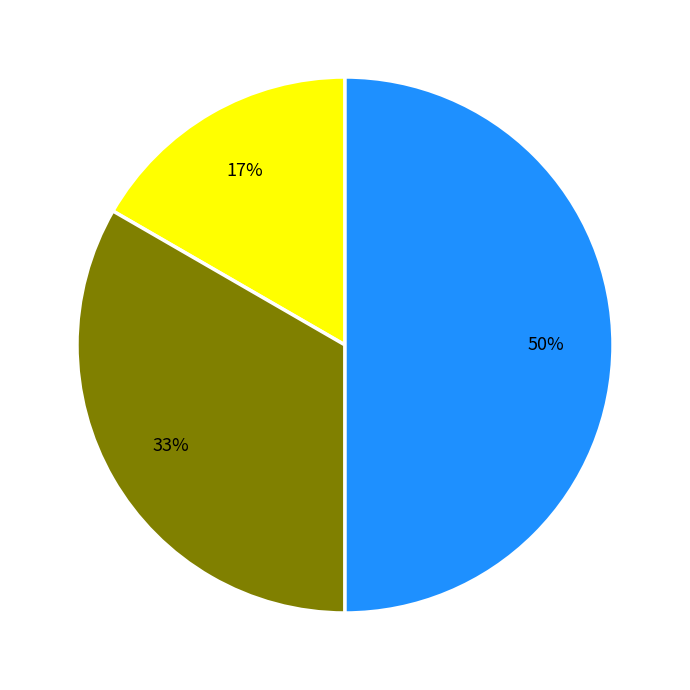

To the nearest percent, what is the average slice percentage?

33%